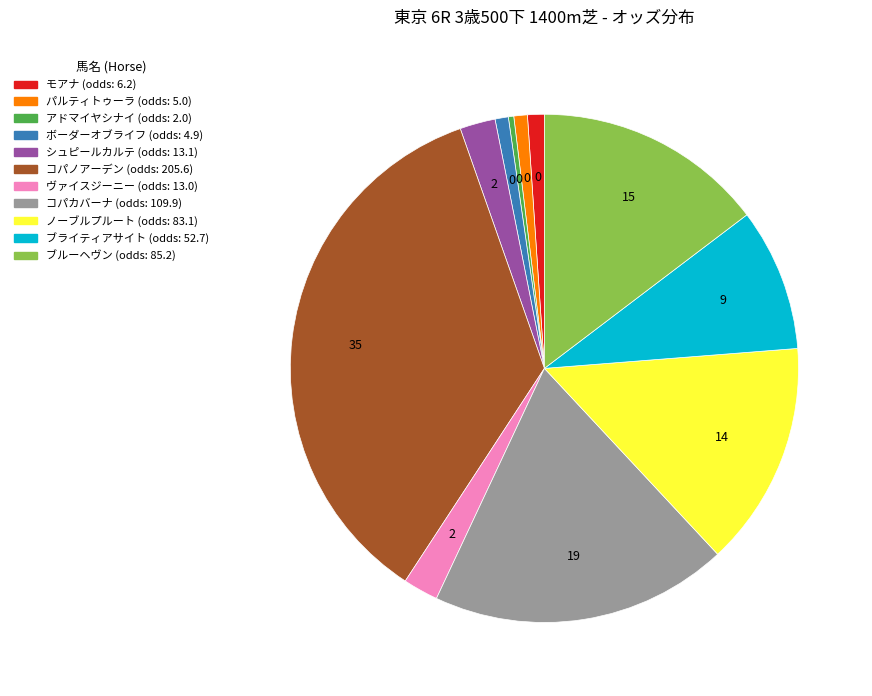

Do コパノアーデン and ボーダーオブライフ together represent more than half of the pie?

No